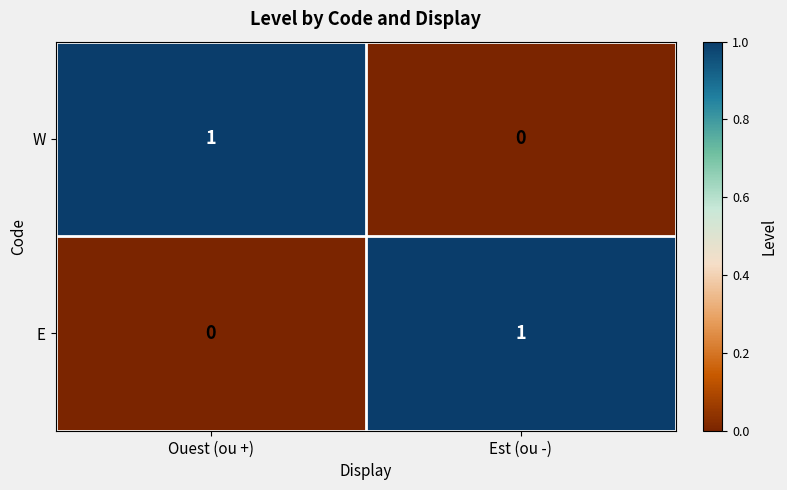

At which label is W closest to 0?

Est (ou -)